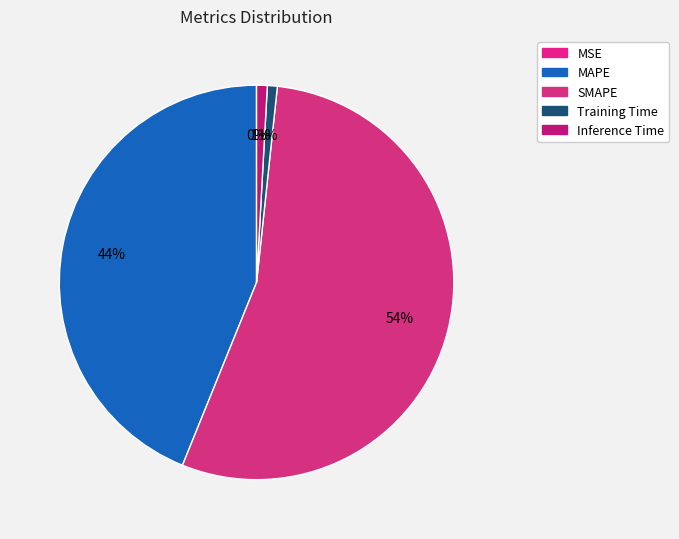

To the nearest percent, what is the average slice percentage?

20%